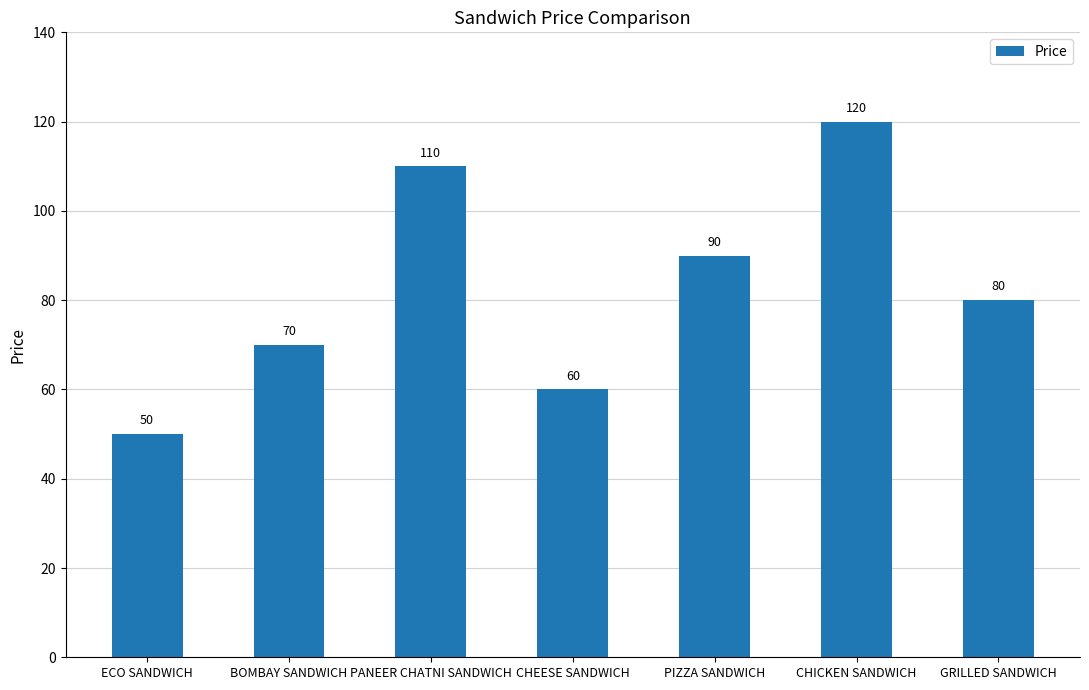

Read the value at ECO SANDWICH.

50